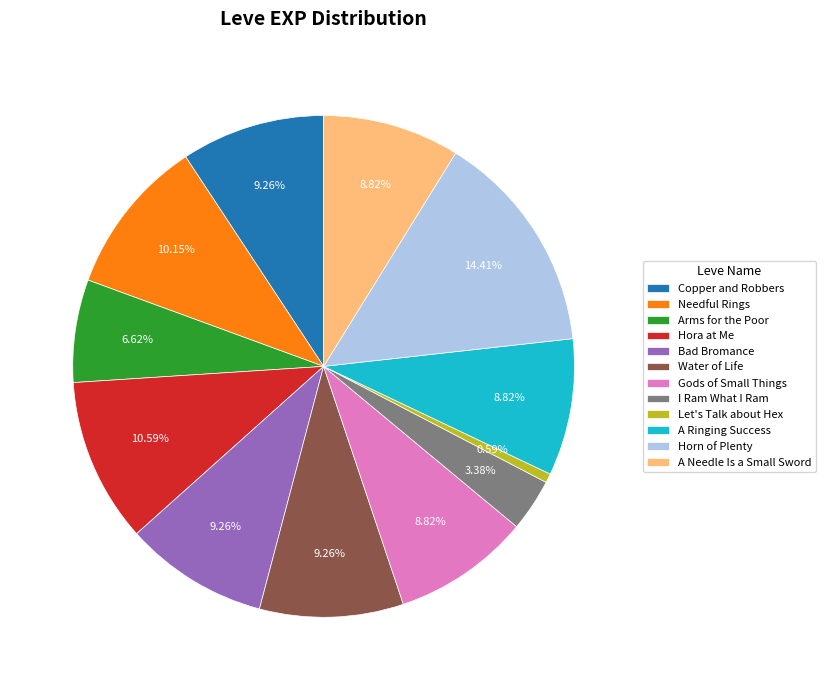

Count the number of slices in the pie.

12